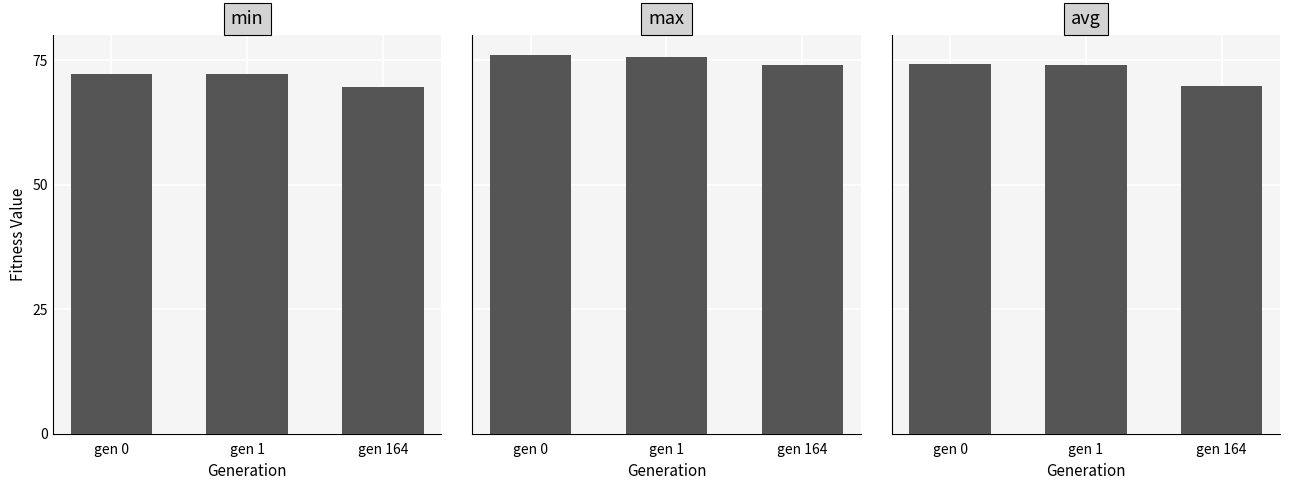

Count the number of categories in the chart.

3